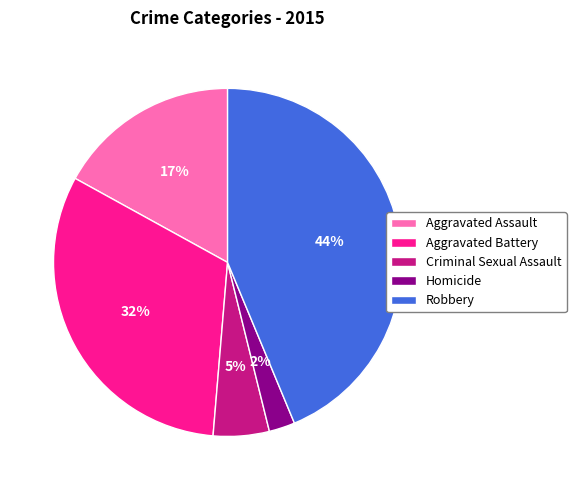

Which has a higher value, Aggravated Battery or Aggravated Assault?

Aggravated Battery